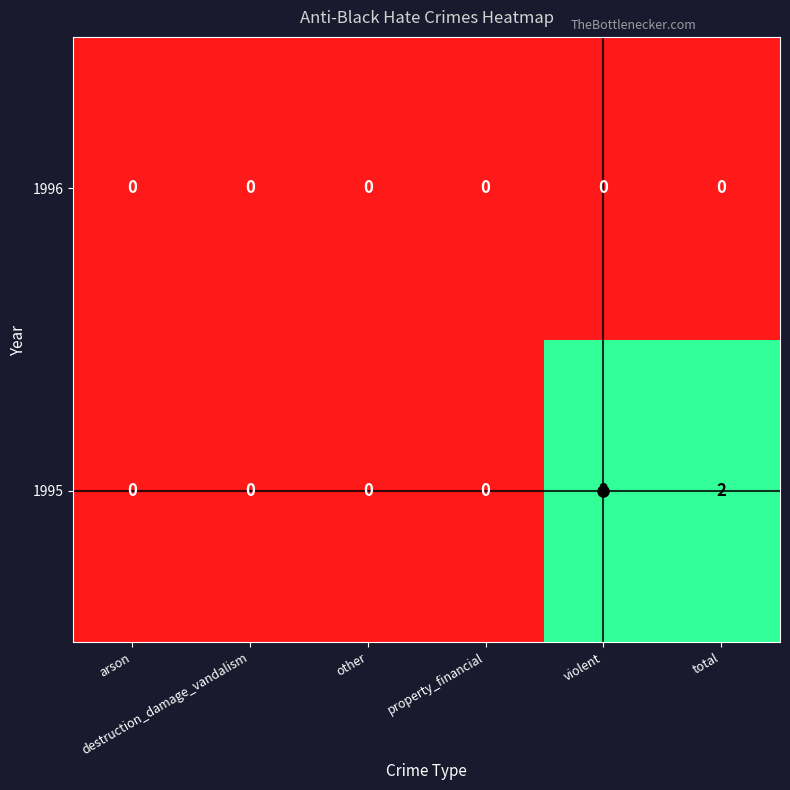

Which series has the widest spread of values?

1995